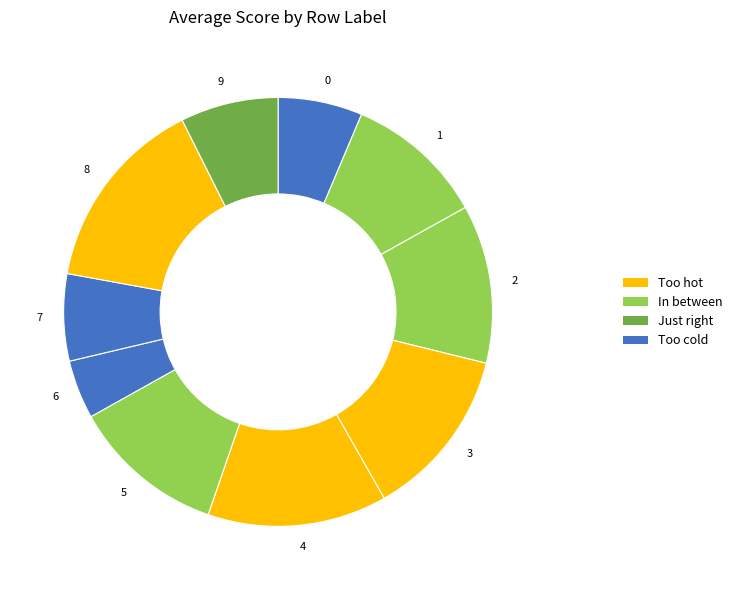

Which slice is the smallest?

6